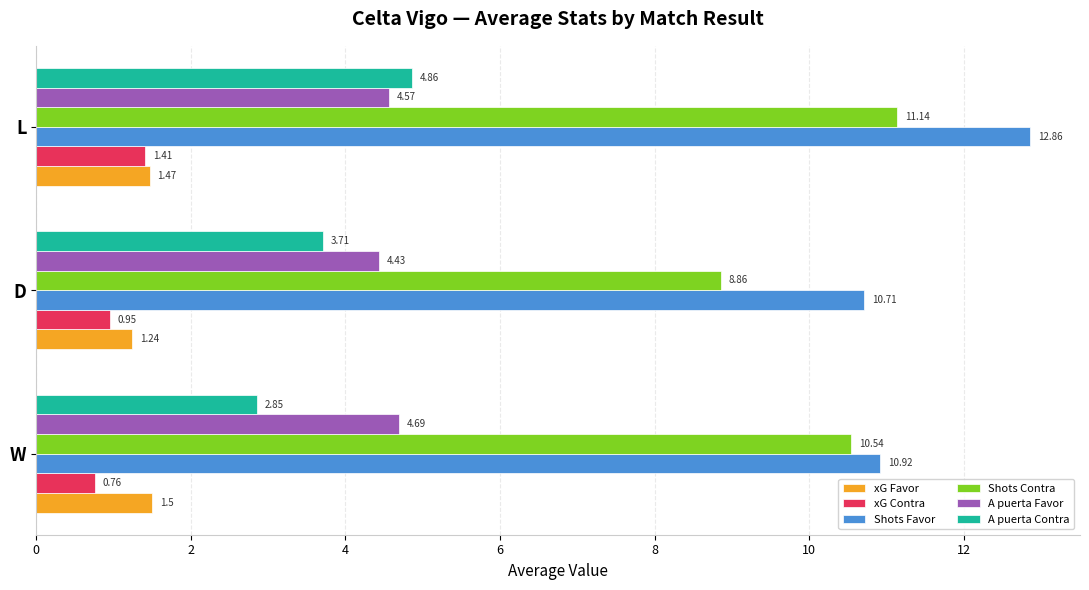

At which category is the sum across all series the highest?

L